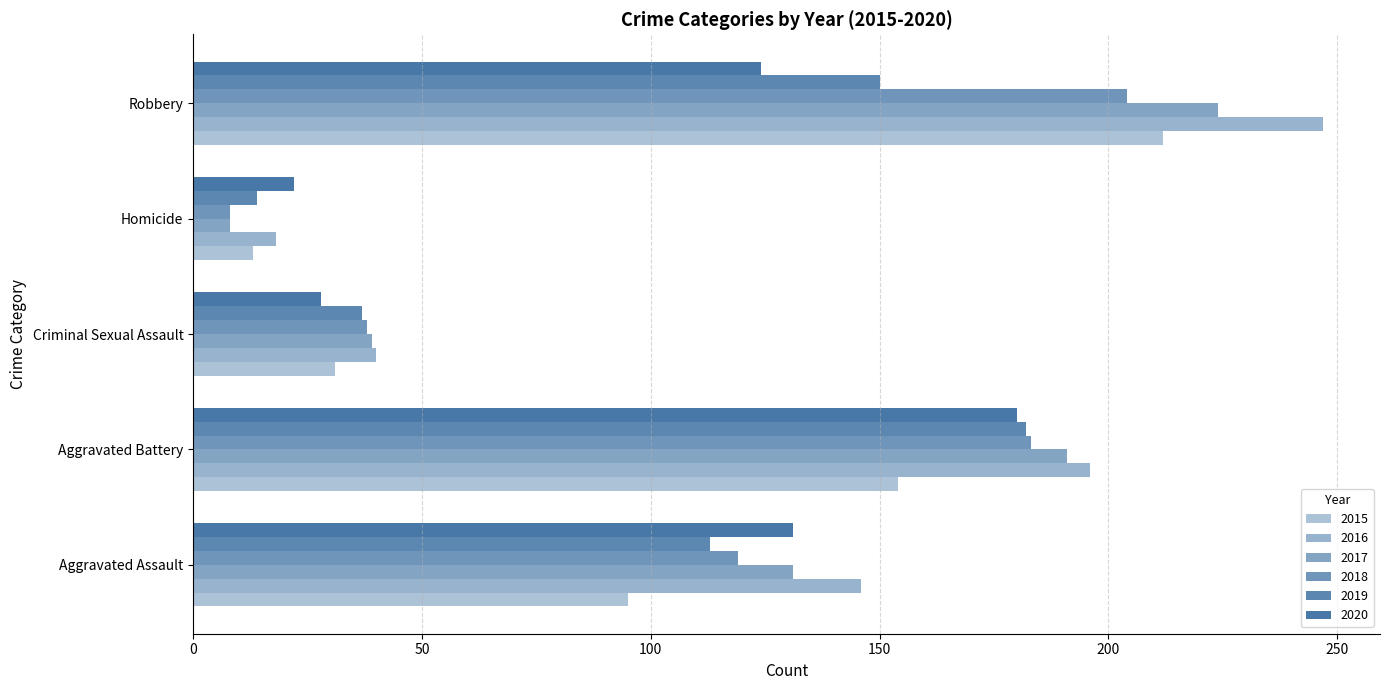

How many data points in 2018 are less than 119?

2